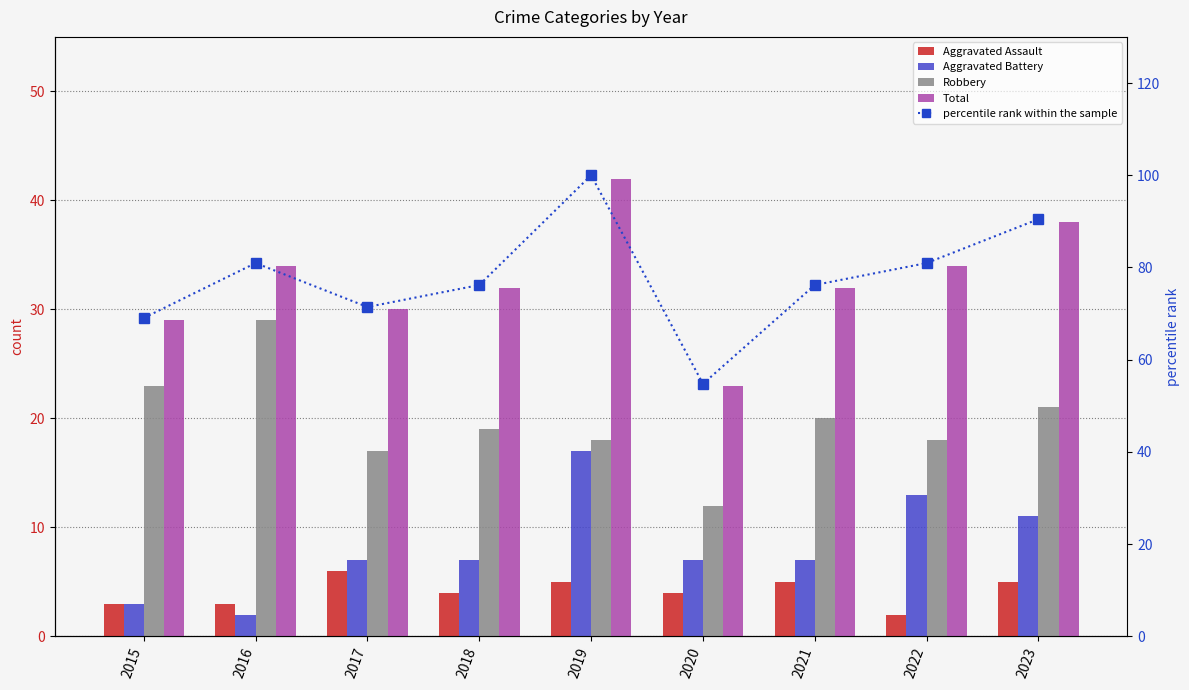

How many groups of bars are there?

9